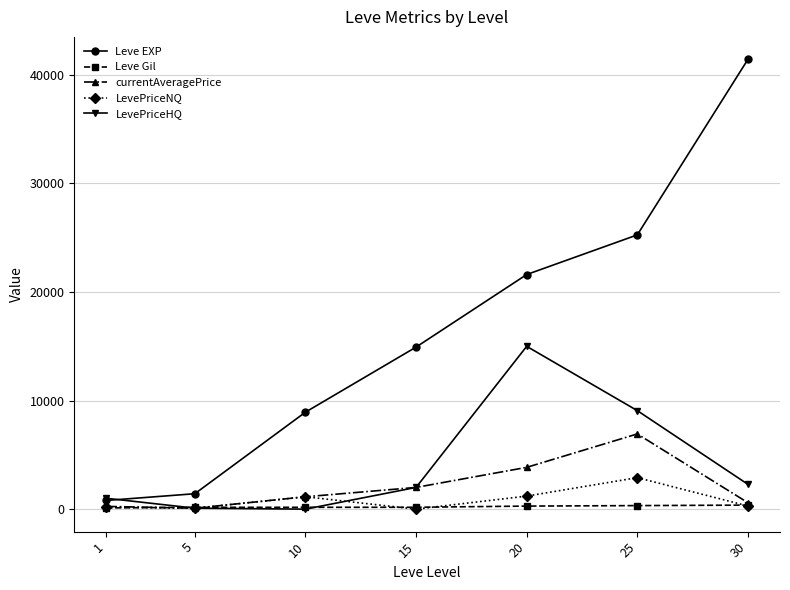

At which label does currentAveragePrice first exceed 1139?

10